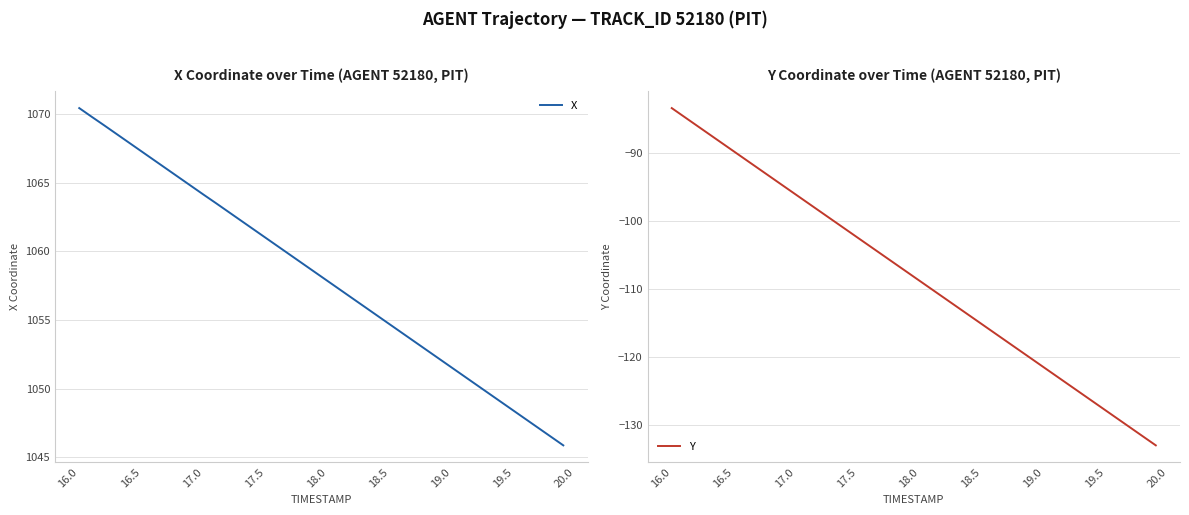

What is the minimum value for Y?

-132.9